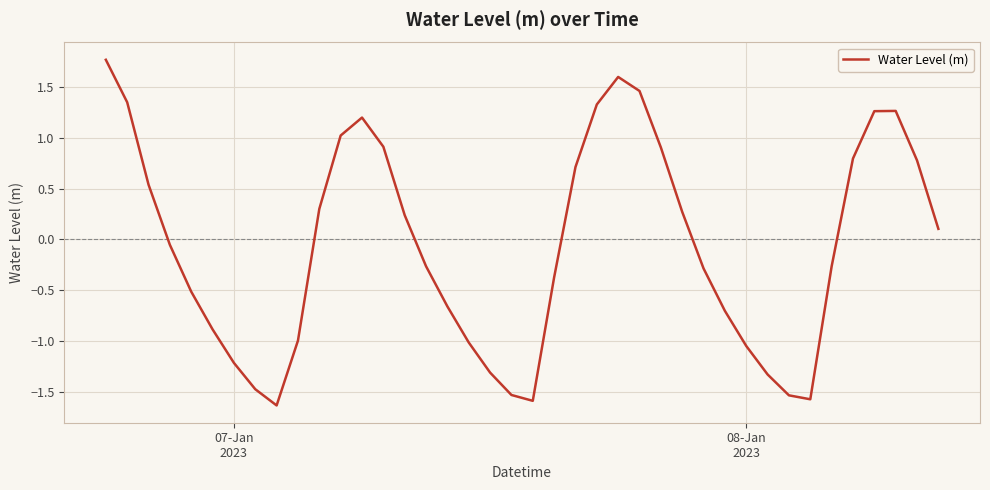

Does the chart display data point markers on the line(s)?

No